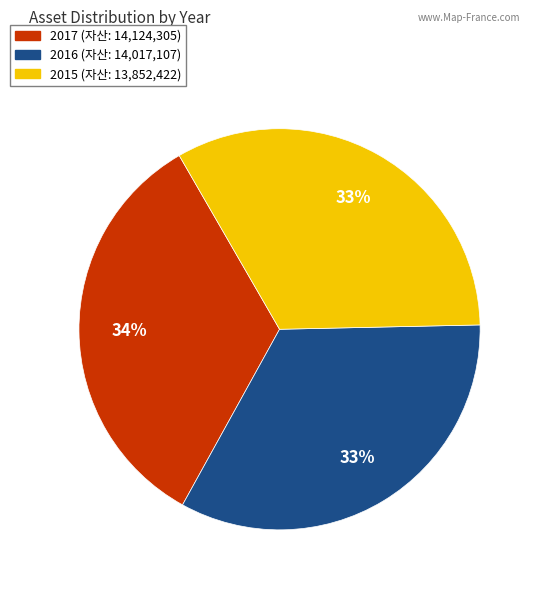

To the nearest percent, what portion does 2015 represent?

33%